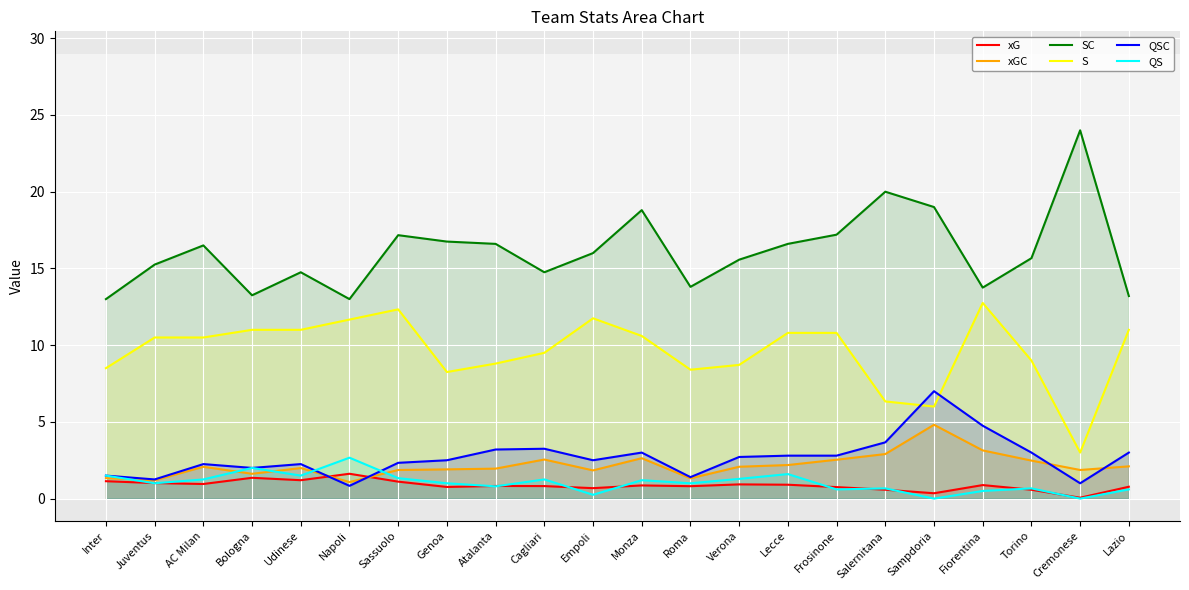

At which label is QSC closest to 3?

Monza